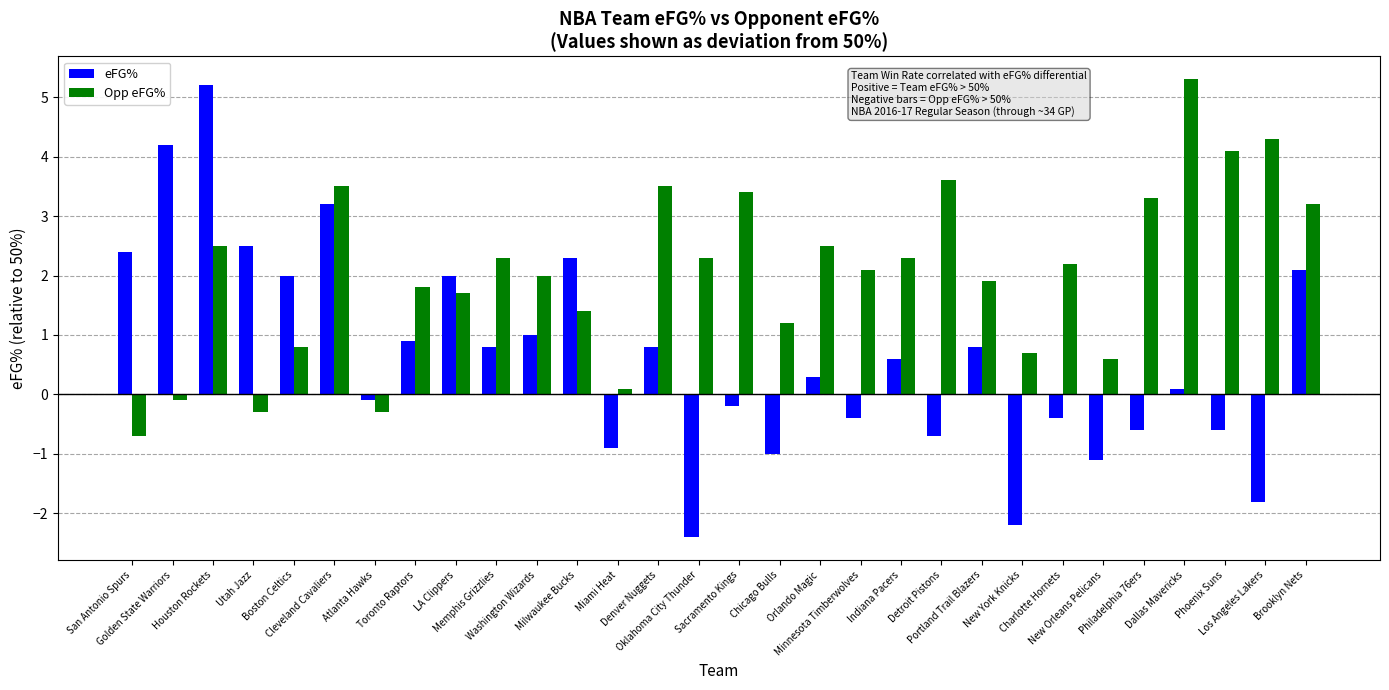

Reading left to right, transcribe all the data shown in this chart.

eFG%: 2.4	4.2	5.2	2.5	2.0	3.2	-0.1	0.9	2.0	0.8	1.0	2.3	-0.9	0.8	-2.4	-0.2	-1.0	0.3	-0.4	0.6	-0.7	0.8	-2.2	-0.4	-1.1	-0.6	0.1	-0.6	-1.8	2.1
Opp eFG%: -0.7	-0.1	2.5	-0.3	0.8	3.5	-0.3	1.8	1.7	2.3	2.0	1.4	0.1	3.5	2.3	3.4	1.2	2.5	2.1	2.3	3.6	1.9	0.7	2.2	0.6	3.3	5.3	4.1	4.3	3.2